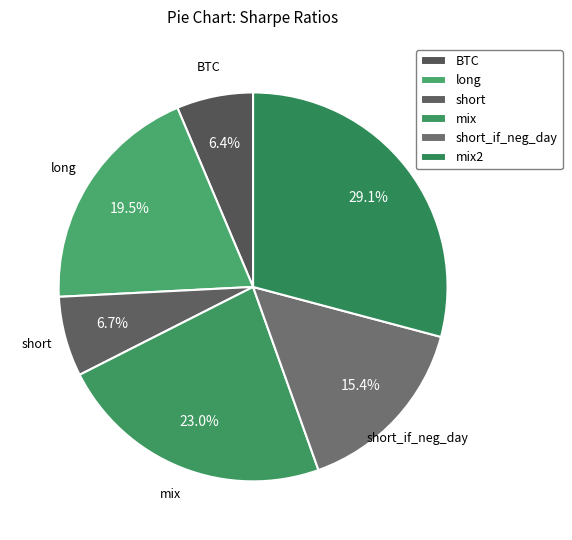

What is the total percentage of mix and short?

29.6%